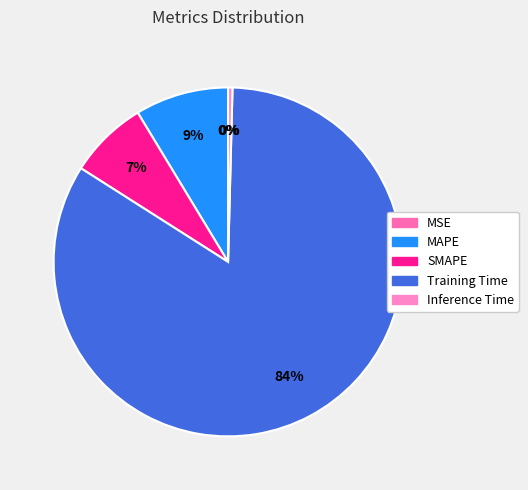

Rank the categories by value from lowest to highest.

MSE, Inference Time, SMAPE, MAPE, Training Time